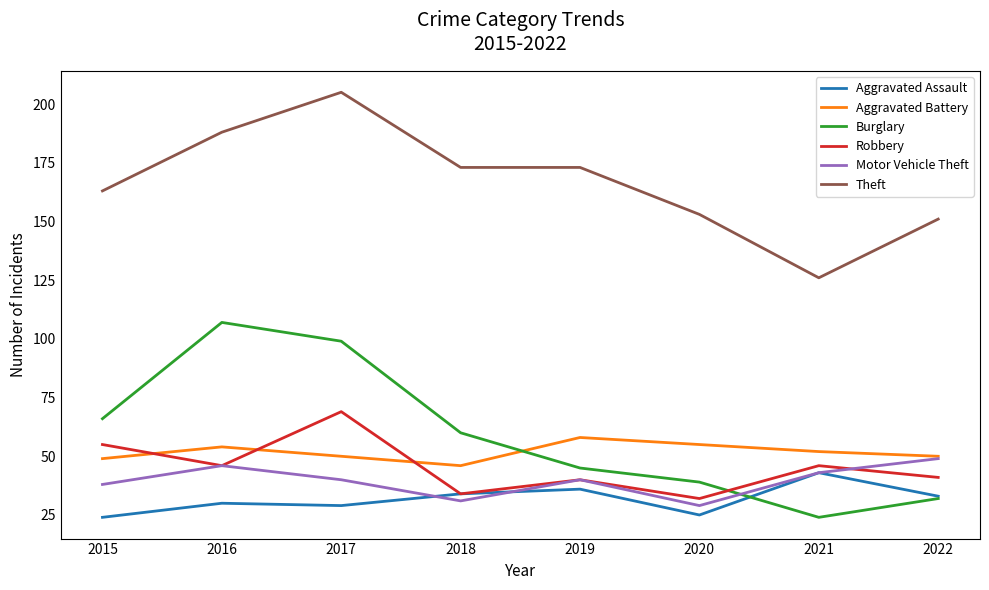

What value does the Robbery series have at 2022?

41